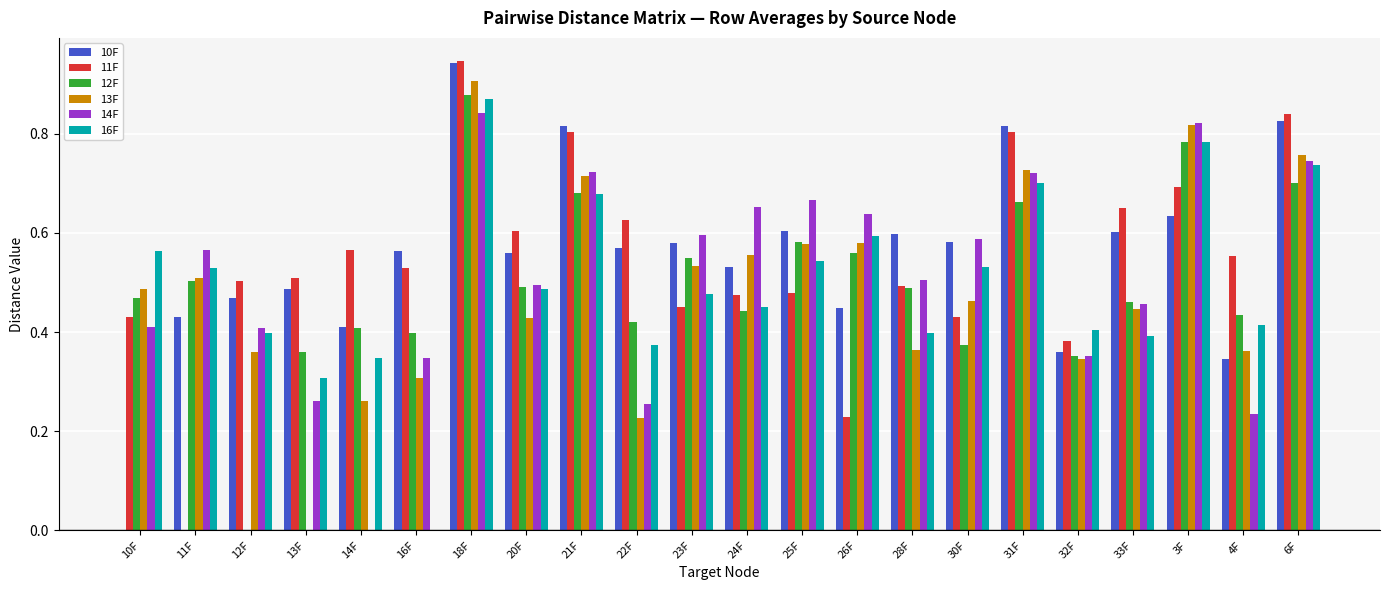

Which series changed the most between 28F and 33F?

11F